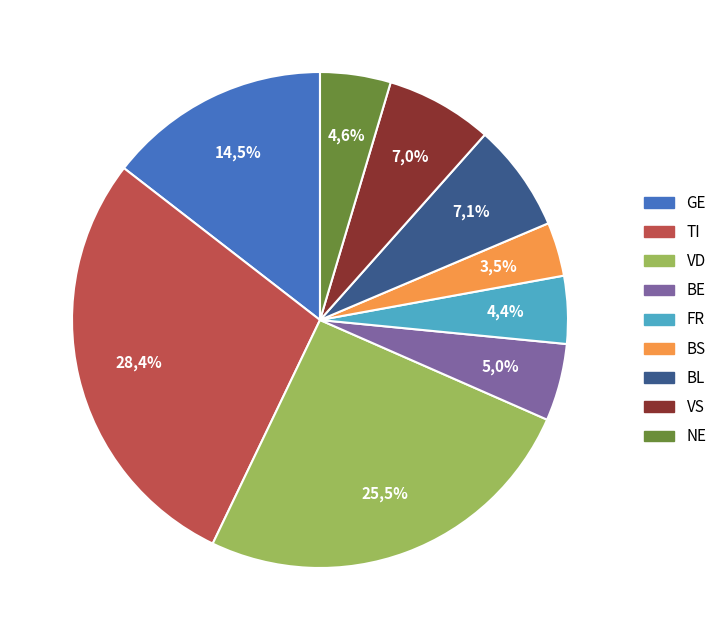

How many slices are in this pie chart?

9